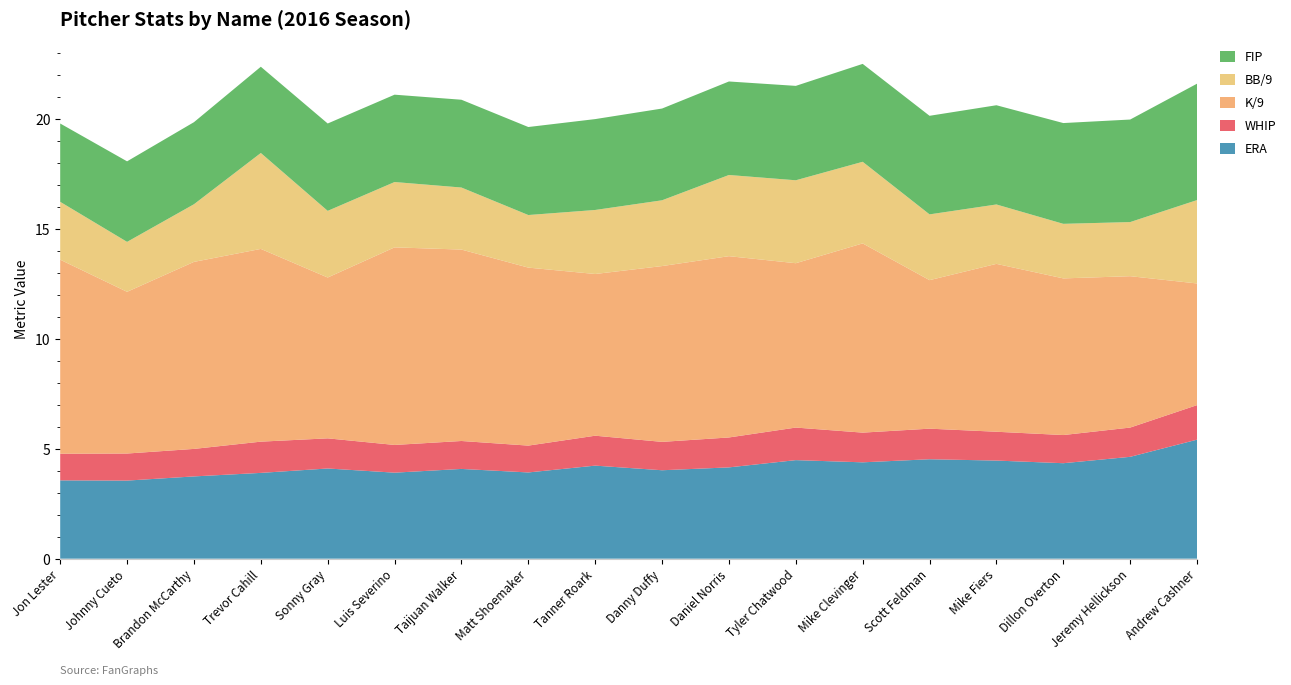

Reading left to right, list all the values displayed in this chart.

ERA: 3.6	3.5	3.7	3.9	4.1	3.9	4.1	3.9	4.2	4.0	4.2	4.5	4.4	4.5	4.5	4.3	4.6	5.4
WHIP: 1.2	1.2	1.2	1.4	1.4	1.3	1.3	1.2	1.4	1.3	1.4	1.5	1.4	1.4	1.3	1.3	1.3	1.6
K/9: 8.8	7.3	8.5	8.8	7.3	9.0	8.7	8.1	7.3	8.0	8.2	7.5	8.6	6.8	7.6	7.1	6.9	5.5
BB/9: 2.6	2.3	2.6	4.4	3.0	3.0	2.8	2.4	2.9	3.0	3.7	3.8	3.7	3.0	2.7	2.5	2.5	3.8
FIP: 3.6	3.7	3.7	3.9	4.0	4.0	4.0	4.0	4.1	4.2	4.2	4.3	4.5	4.5	4.5	4.6	4.7	5.3